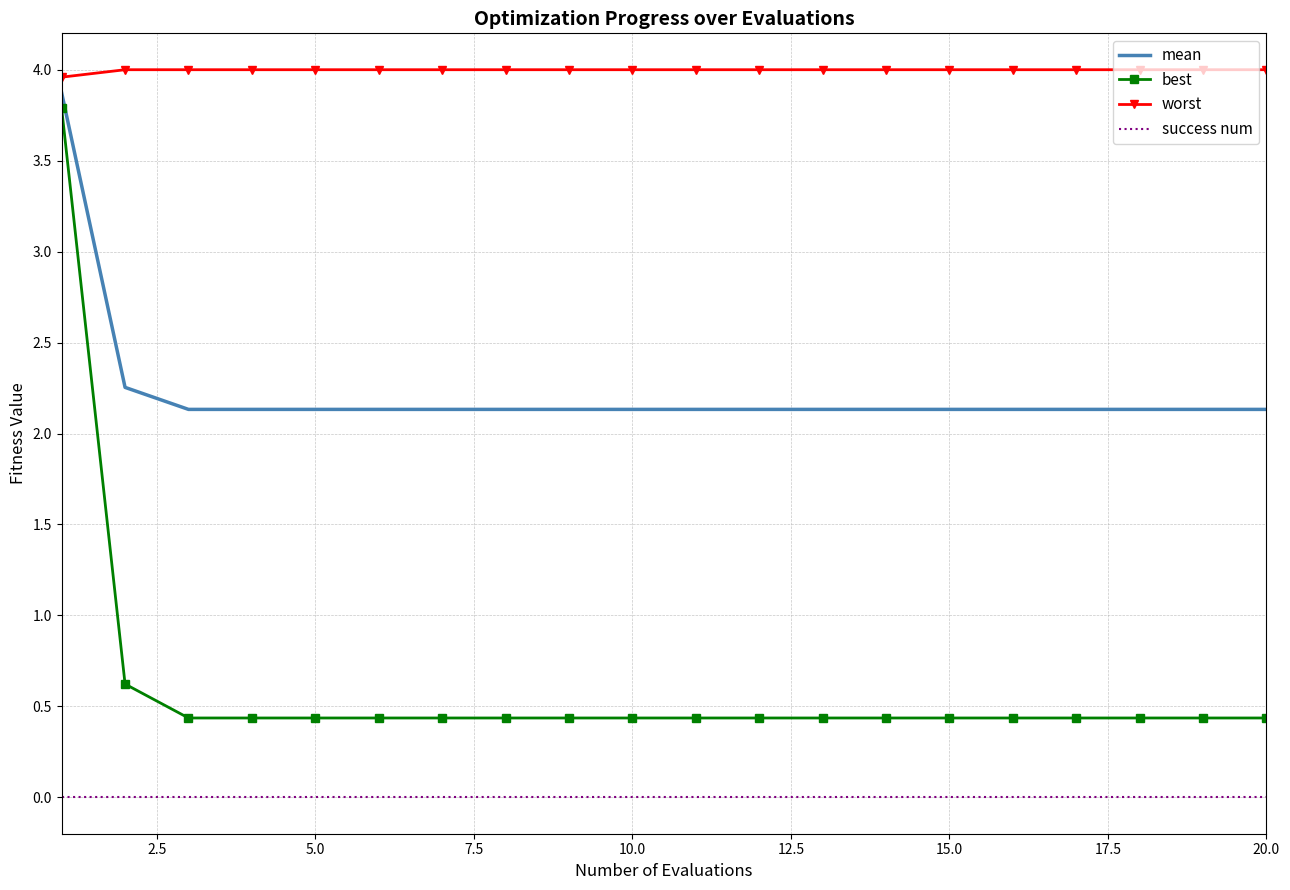

At how many categories does at least one series exceed 2?

20